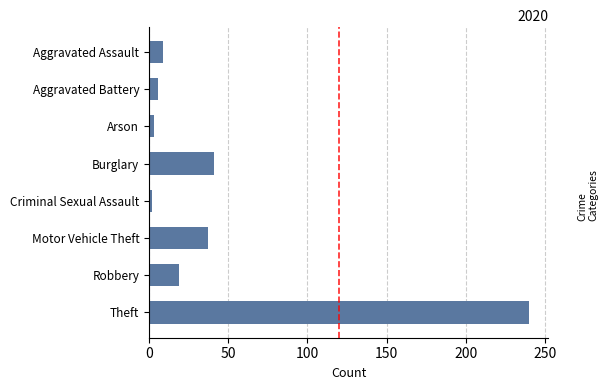

Read the value at Aggravated Assault.

9